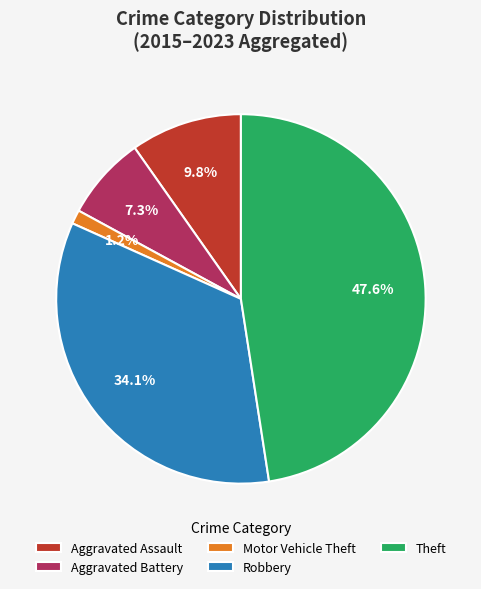

Rank the categories by value from lowest to highest.

Motor Vehicle Theft, Aggravated Battery, Aggravated Assault, Robbery, Theft